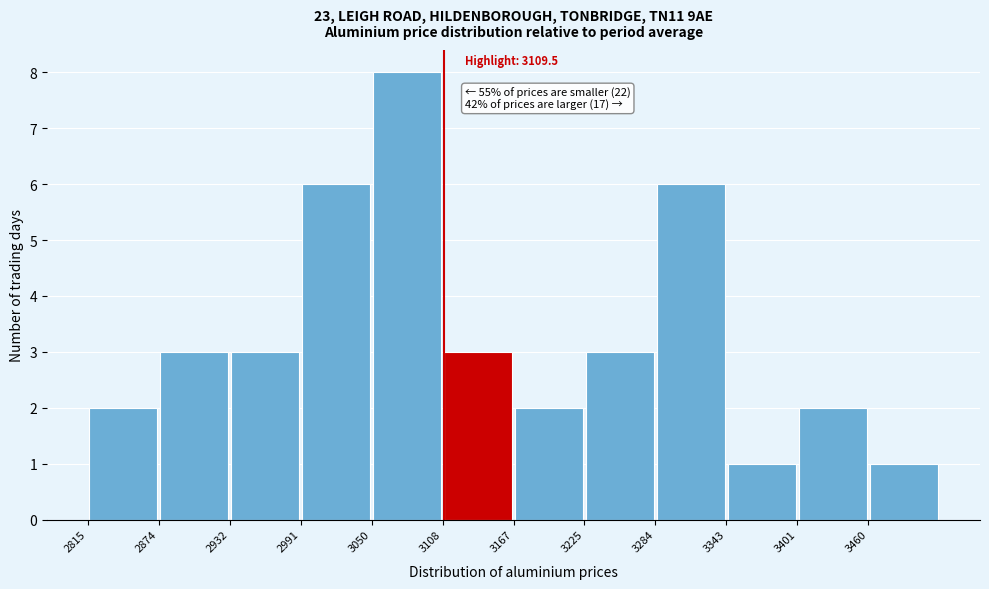

Which range on the x-axis has the tallest bar?

3050 to 3110